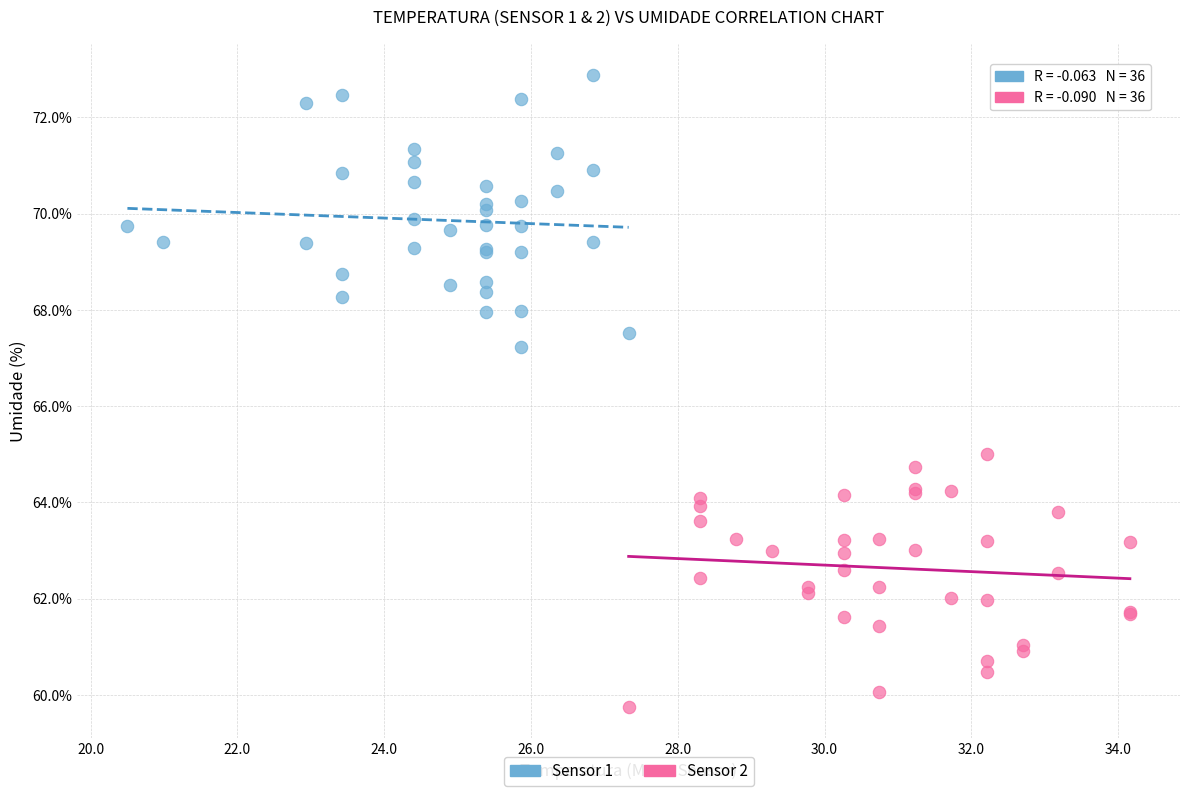

Which series reaches the minimum Y coordinate?

Sensor 2